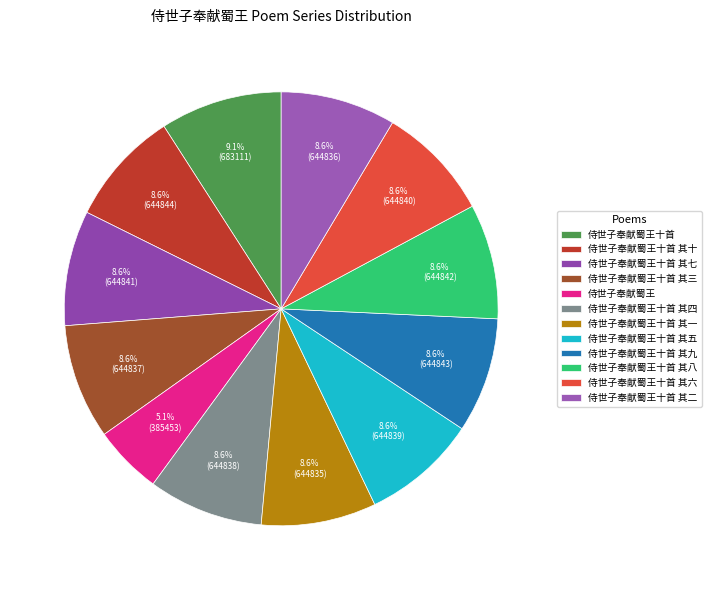

To the nearest percent, what portion does 侍世子奉献蜀王 represent?

5%